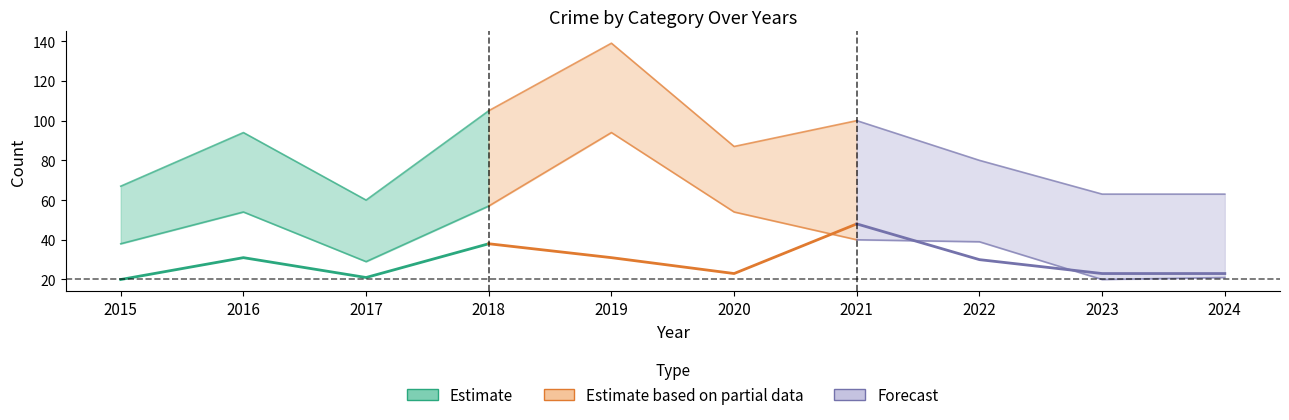

At which category does the chart reach its peak across all series?

2019